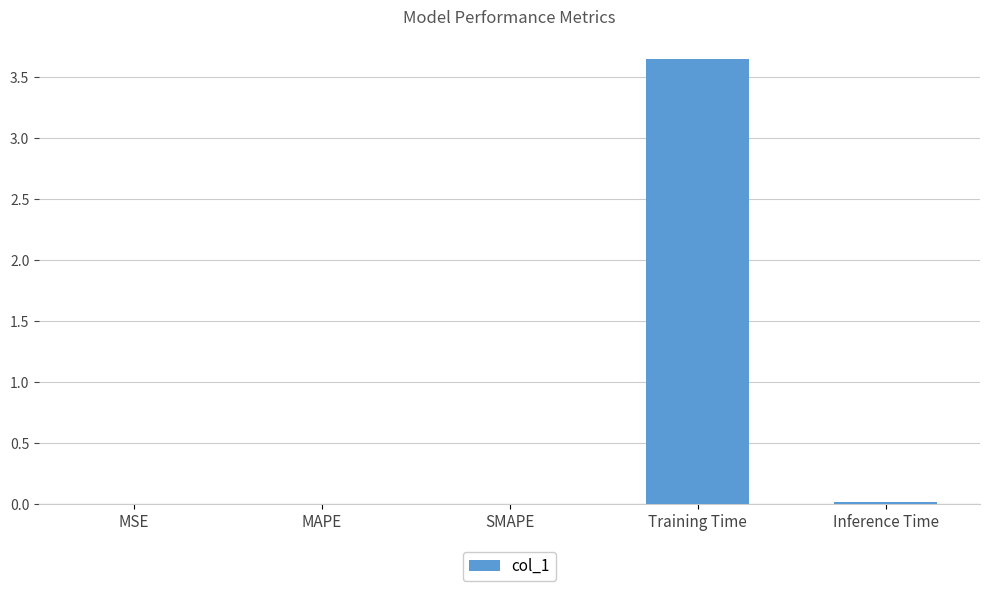

What is the average value?

0.7